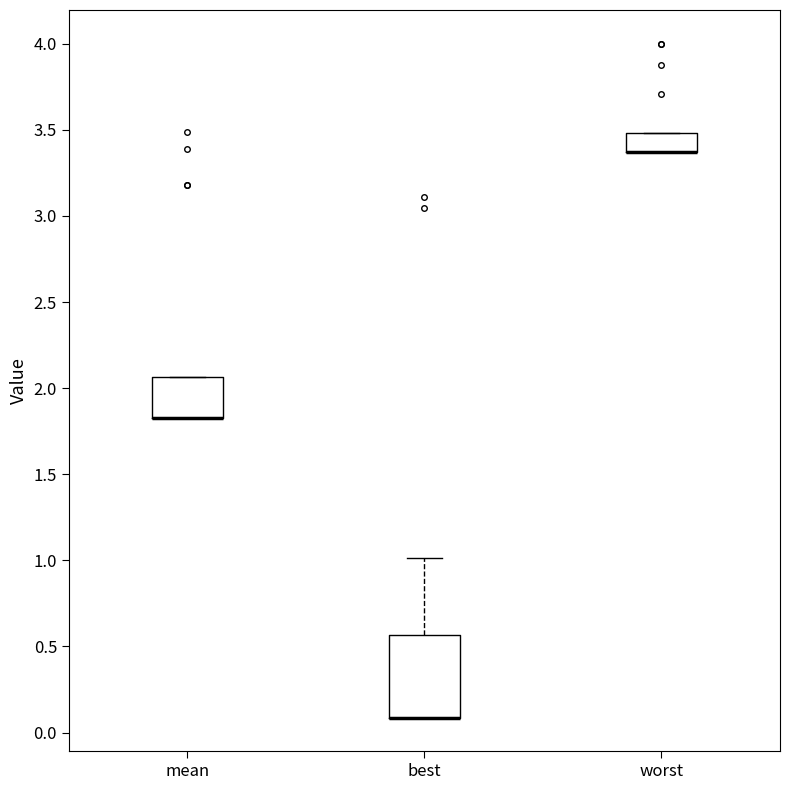

Reading left to right, transcribe this box plot: for each box, give where its median line is, the range the box spans, and where its two whiskers end, as read against the y-axis. The values are not printed on the chart, so give them approximately, as read against the axis.

mean: median 1.85 (drawn on the box's lower edge), box 1.85 to 2.05, whiskers 1.85 to 2.05
best: median 0.10 (drawn on the box's lower edge), box 0.10 to 0.55, whiskers 0.10 to 1.00
worst: median 3.35 (drawn on the box's lower edge), box 3.35 to 3.50, whiskers 3.35 to 3.50